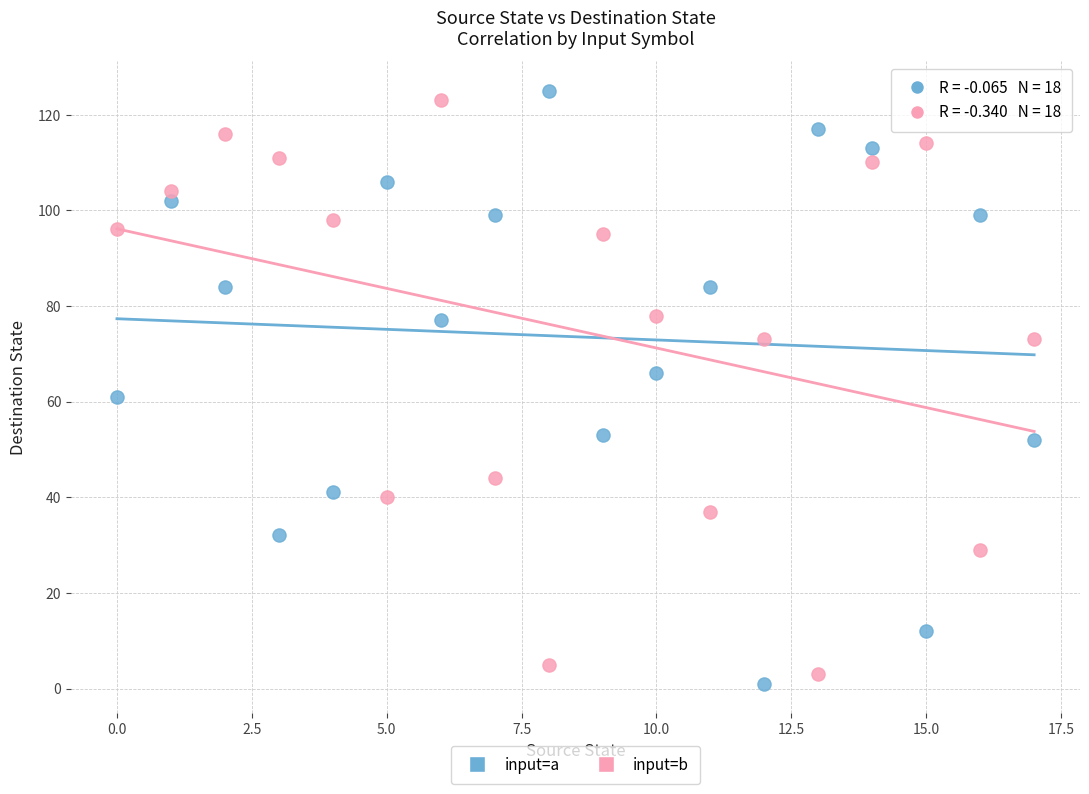

Across all data points, what is the range of Y values (max minus min)?

124